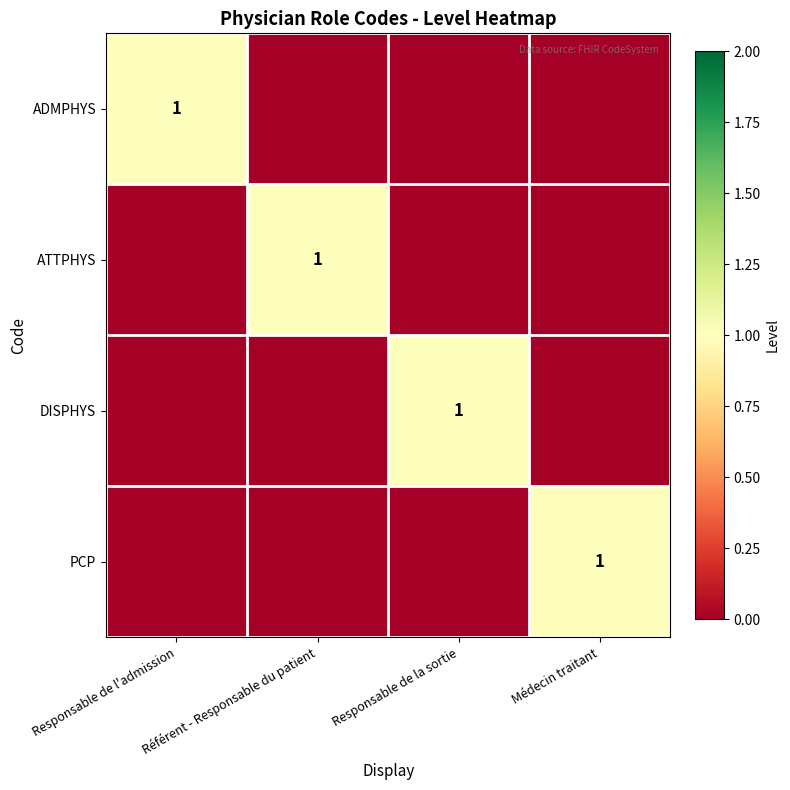

The ATTPHYS series shows 1 at Référent - Responsable du patient. True or false?

True